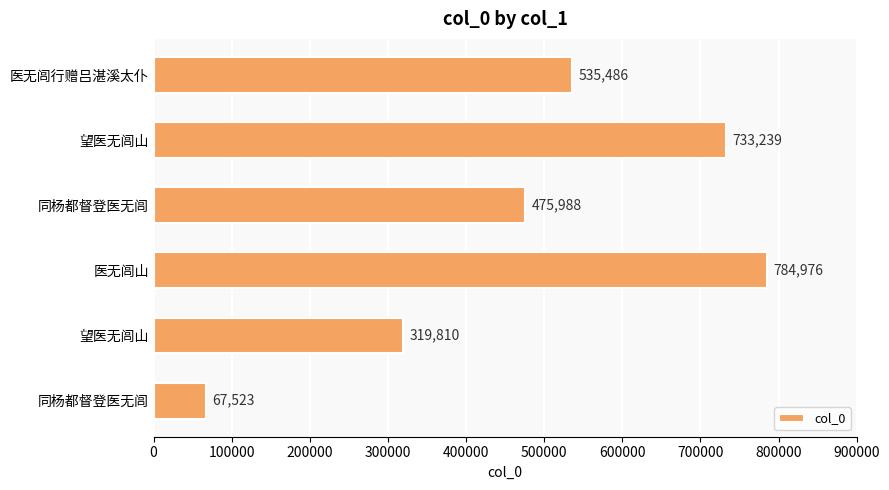

How many data points are less than 535486?

3